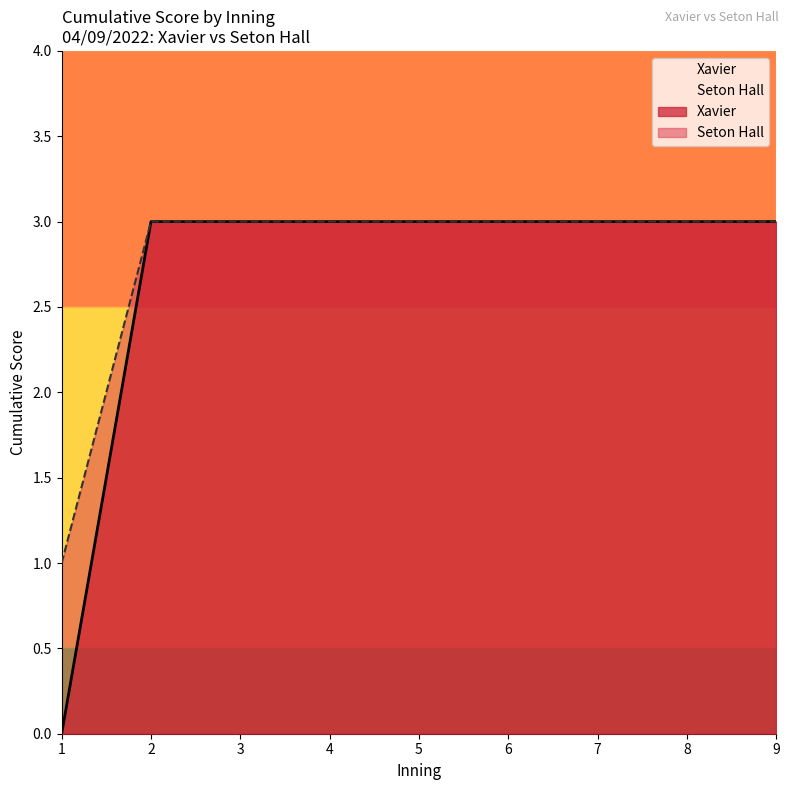

At which category is the sum across all series the highest?

2